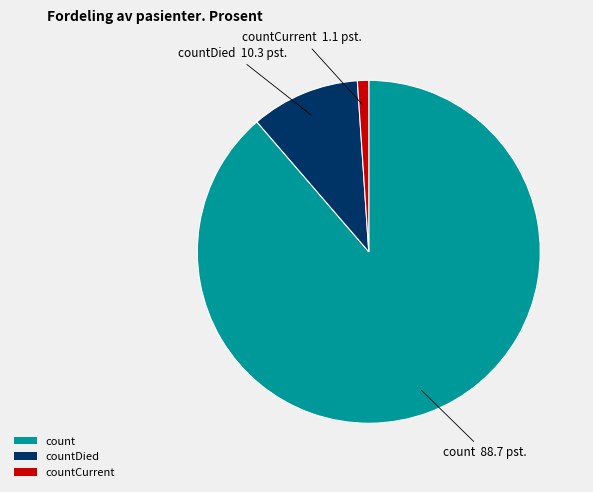

Which slice is the smallest?

countCurrent